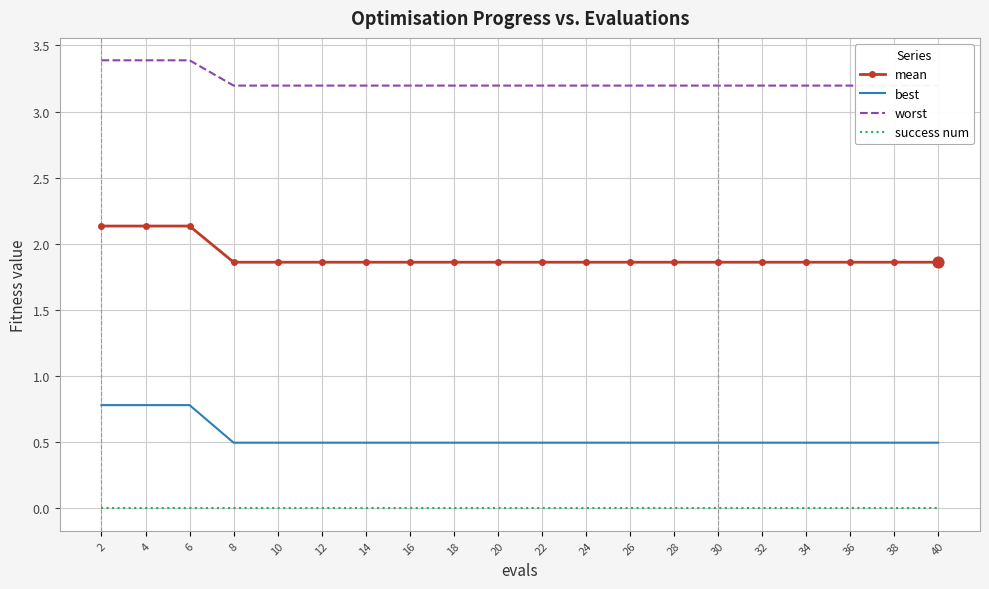

What is the total value across all series at 14?

5.6